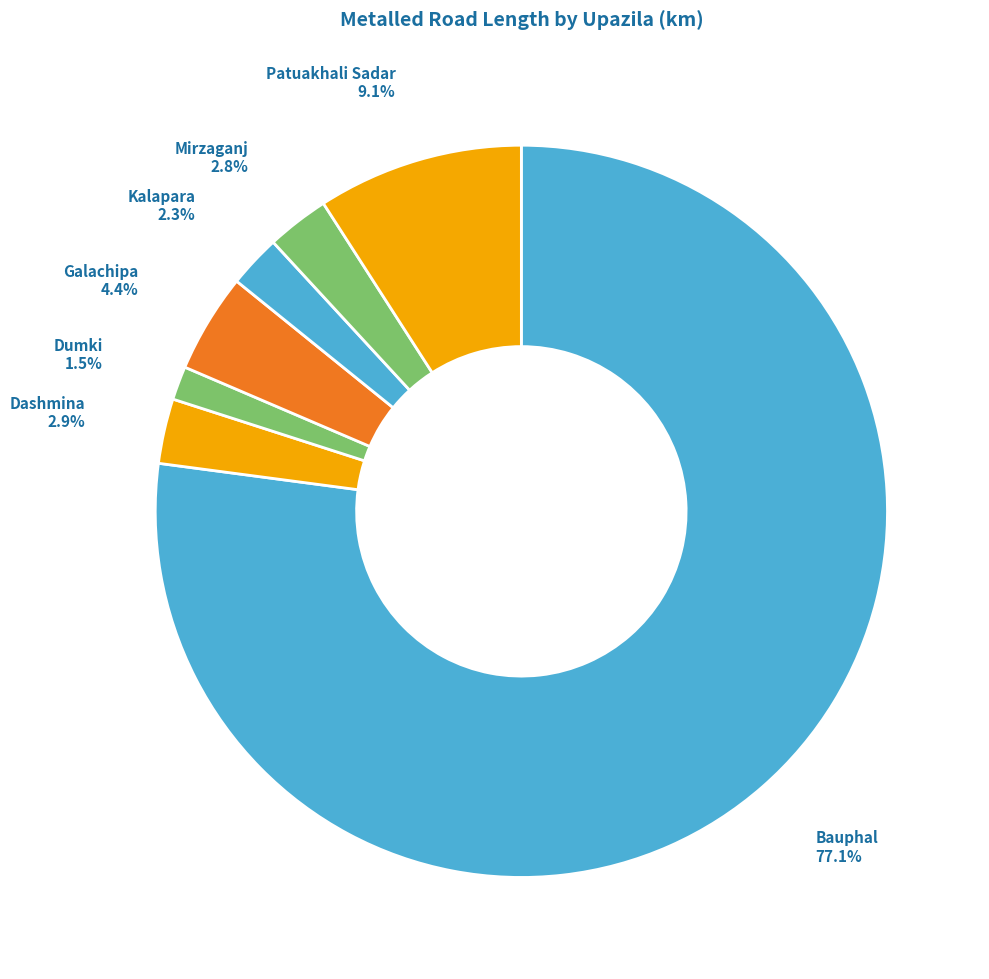

True or false: Bauphal accounts for 88% of the total.

False